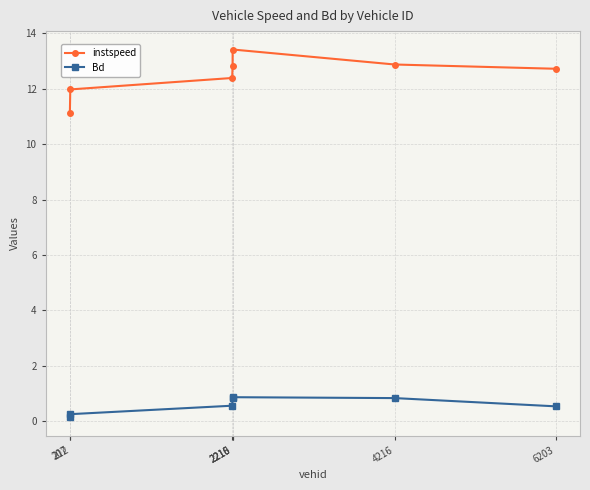

In Bd, how many points are higher than both neighbors (excluding endpoints)?

1